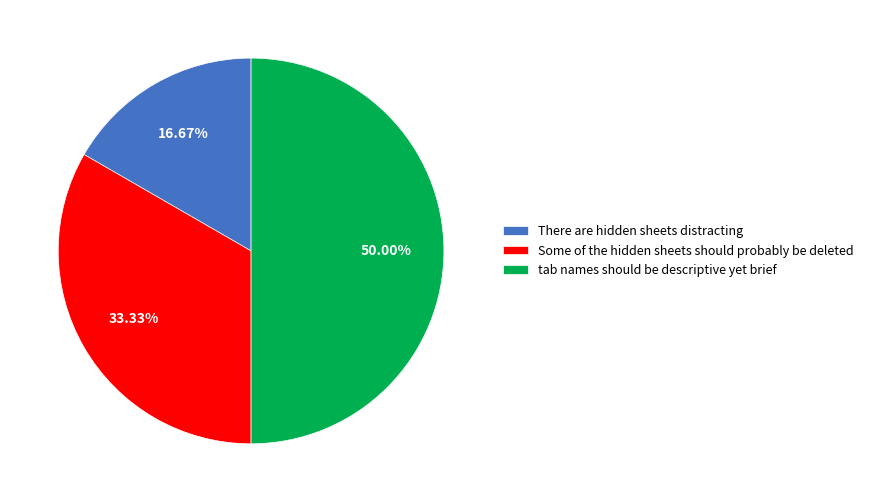

How many segments does this pie chart have?

3